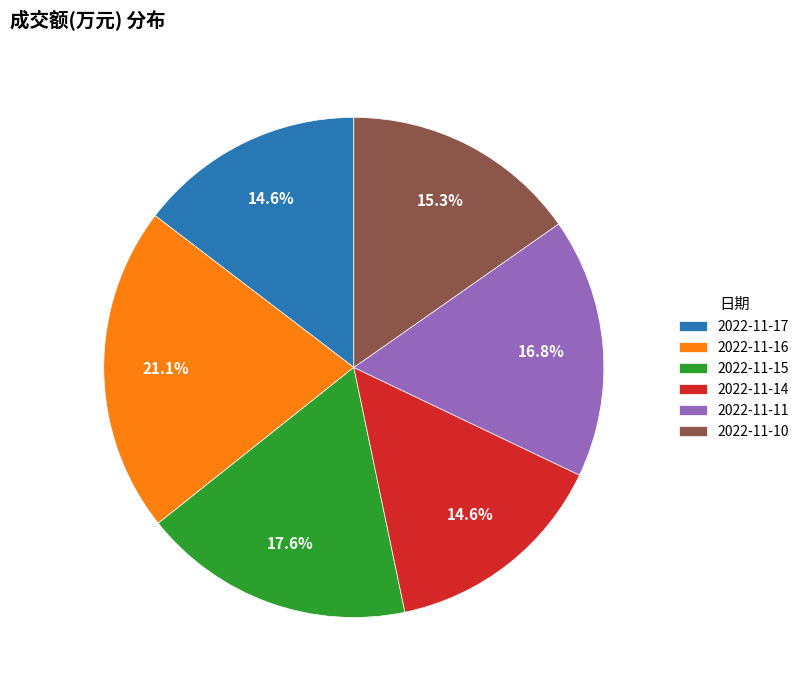

Which has a higher value, 2022-11-11 or 2022-11-10?

2022-11-11